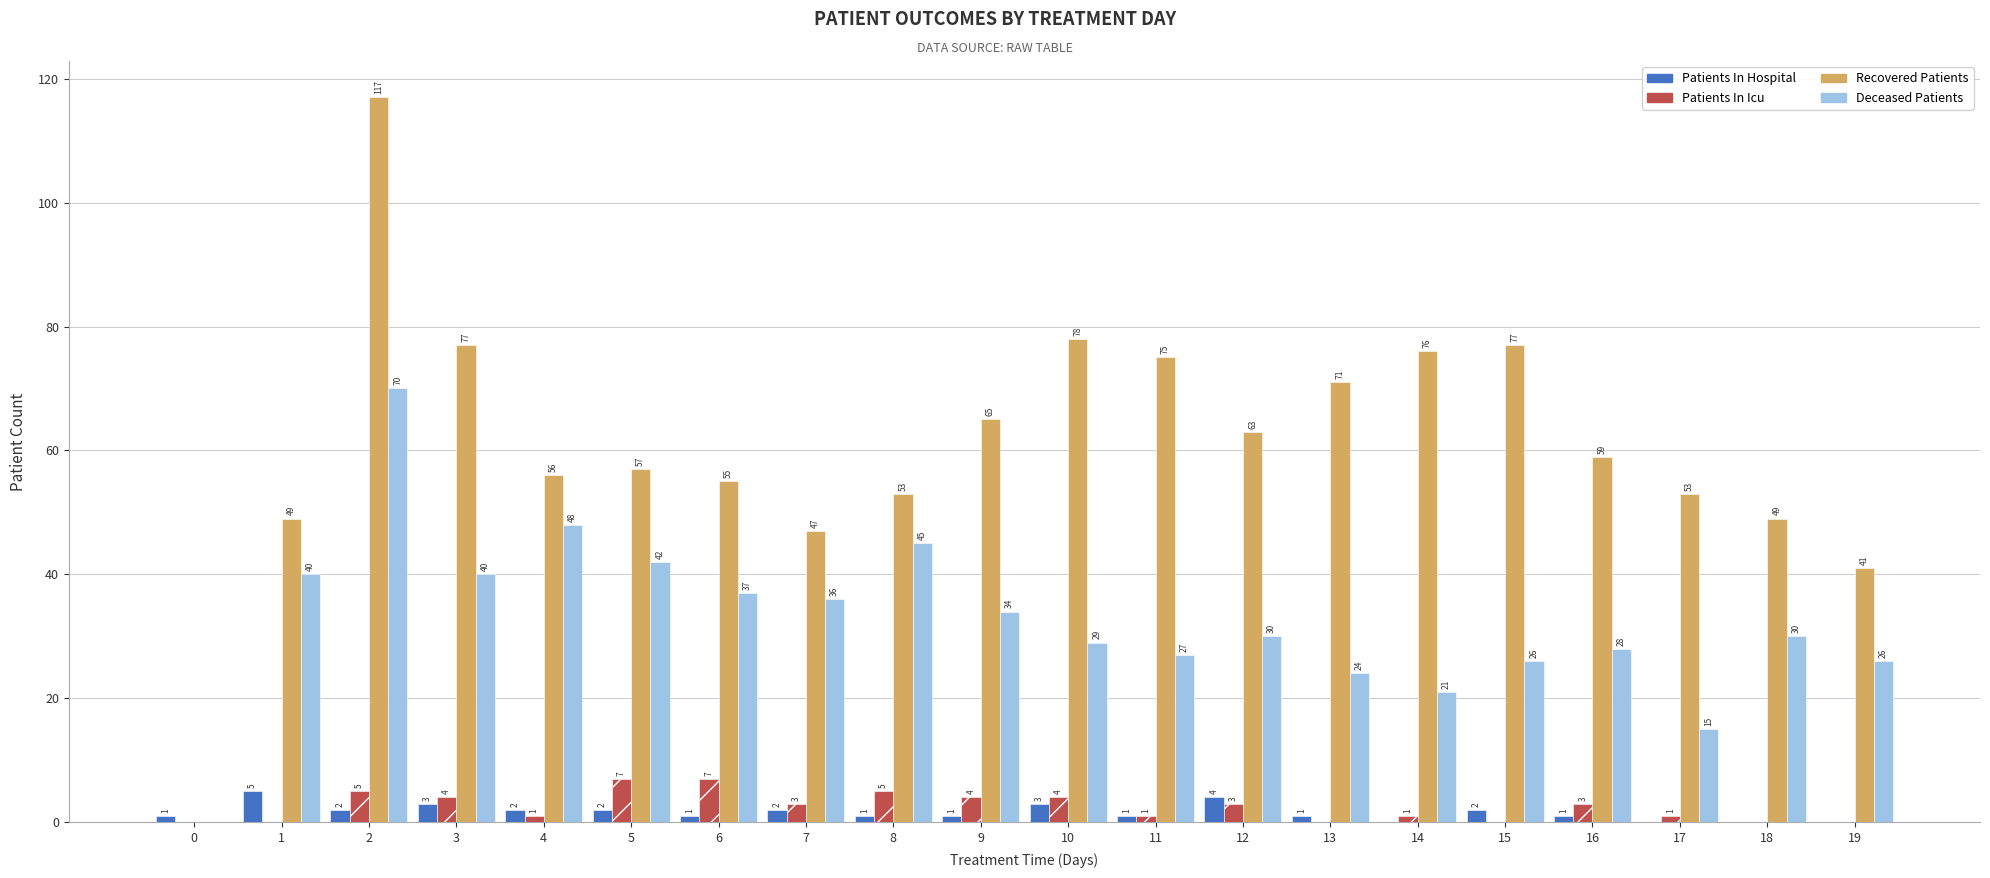

Is the value of Patients In Hospital at 16 greater than the value of Patients In Icu at 7?

No